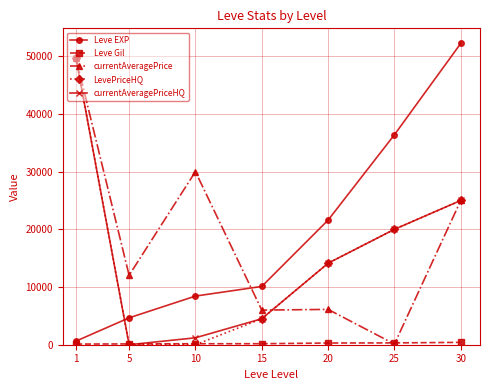

What is the difference between the maximum and minimum values in the currentAveragePriceHQ series?

49616